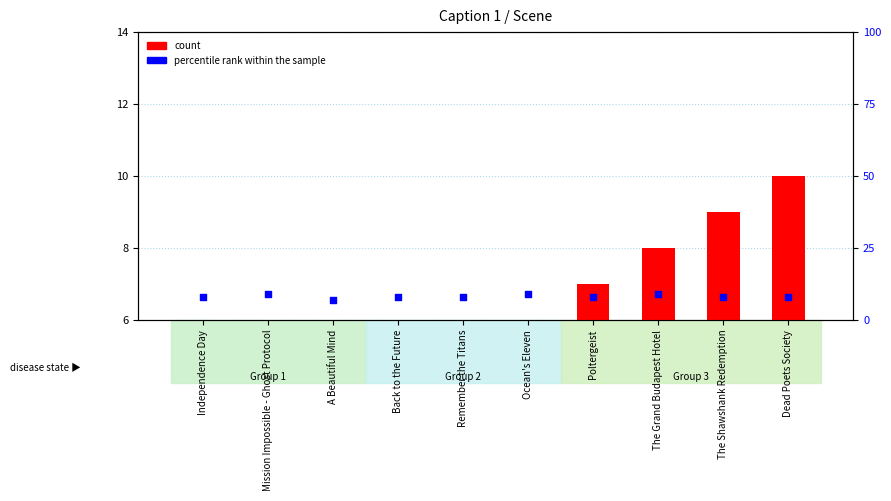

Which series contains the highest Y value?

count